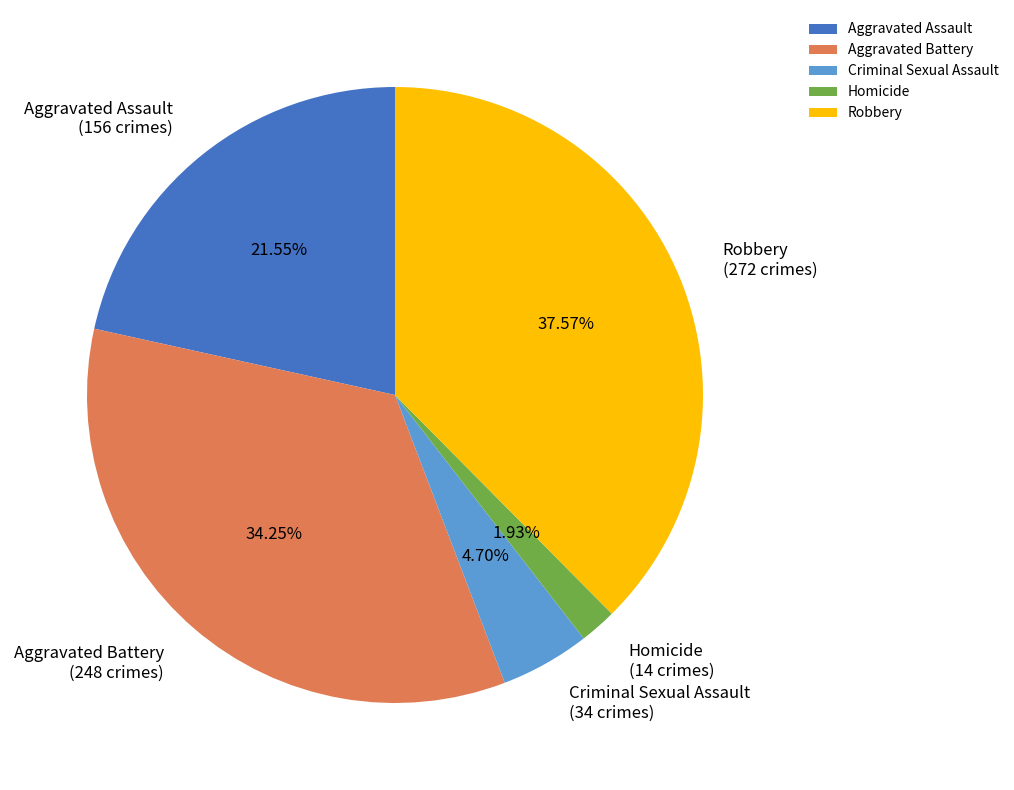

Count the number of slices in the pie.

5